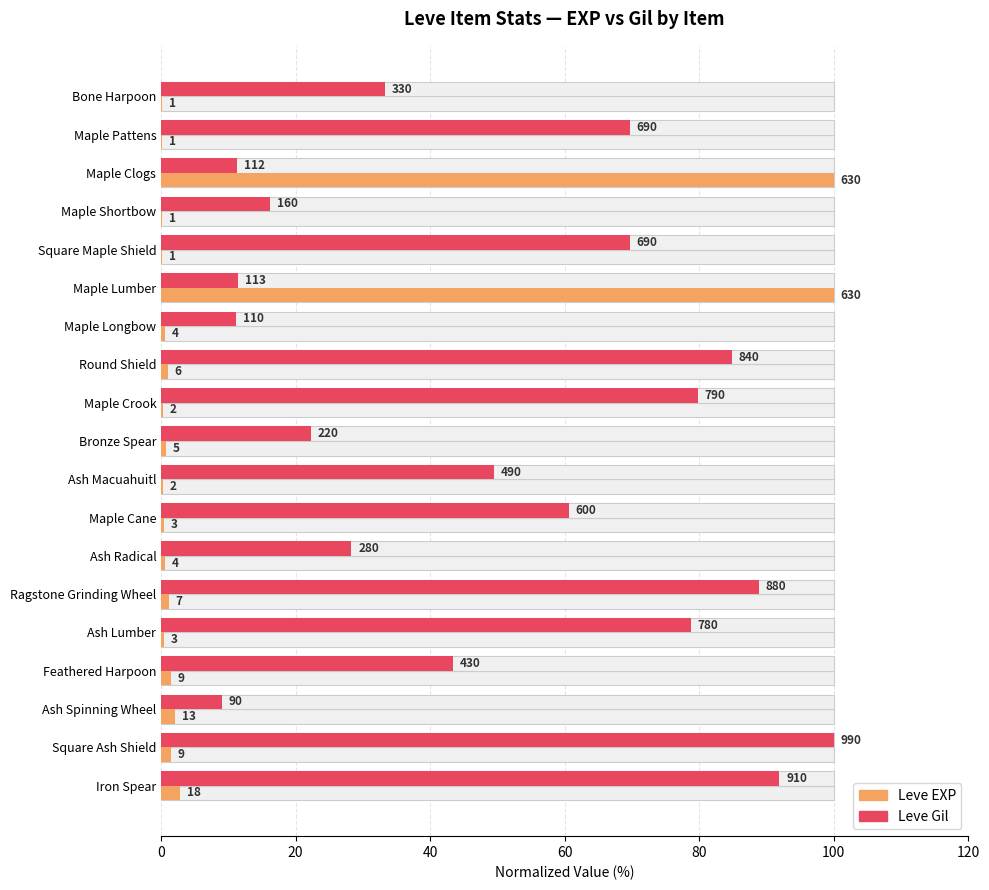

Which series has the largest range (max minus min)?

Leve EXP